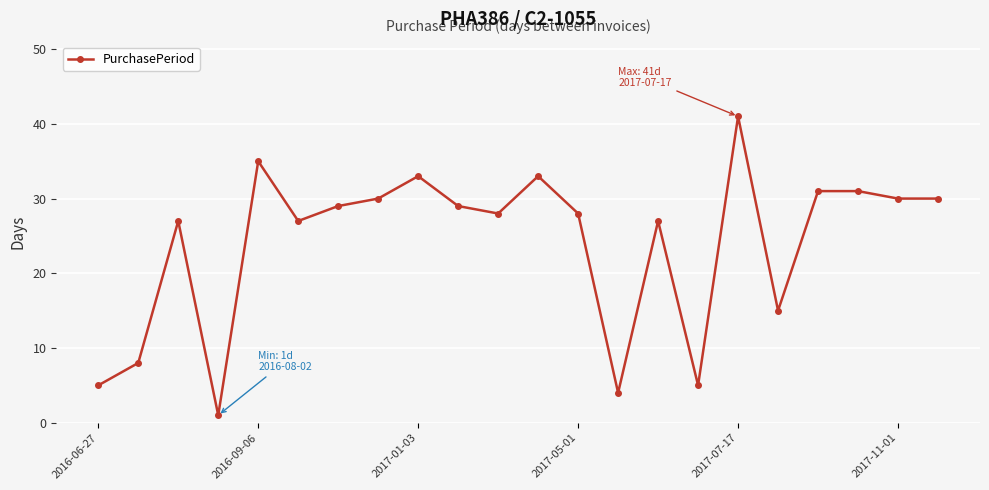

Does the chart display data point markers on the line(s)?

Yes